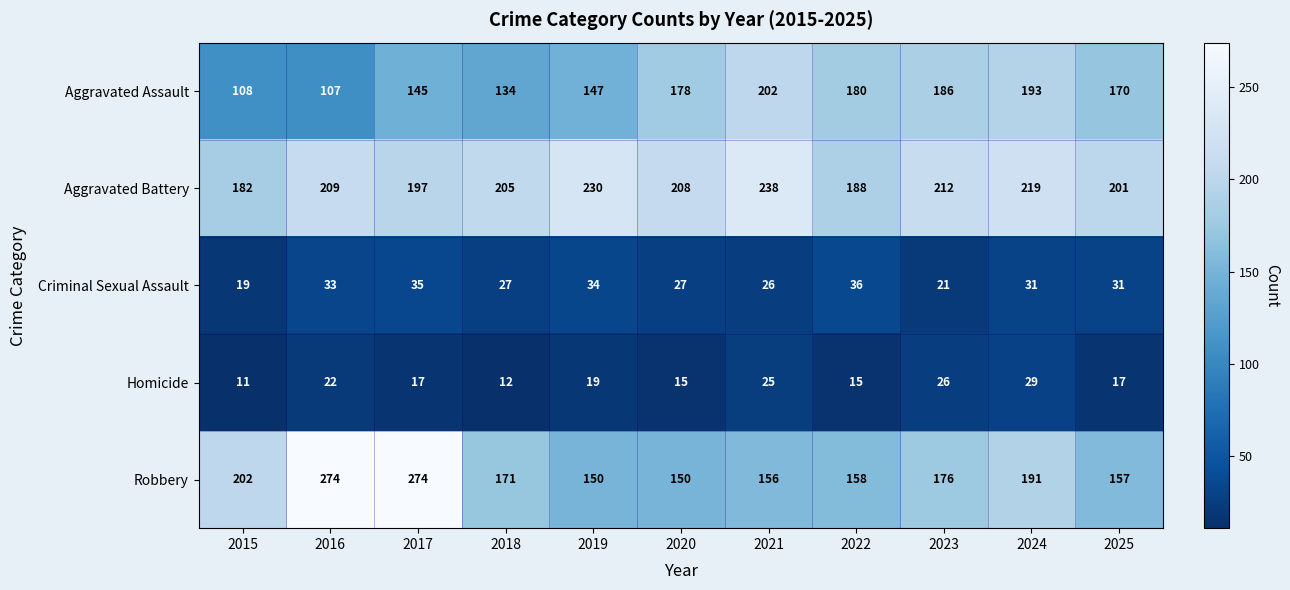

Which series has the widest spread of values?

Robbery